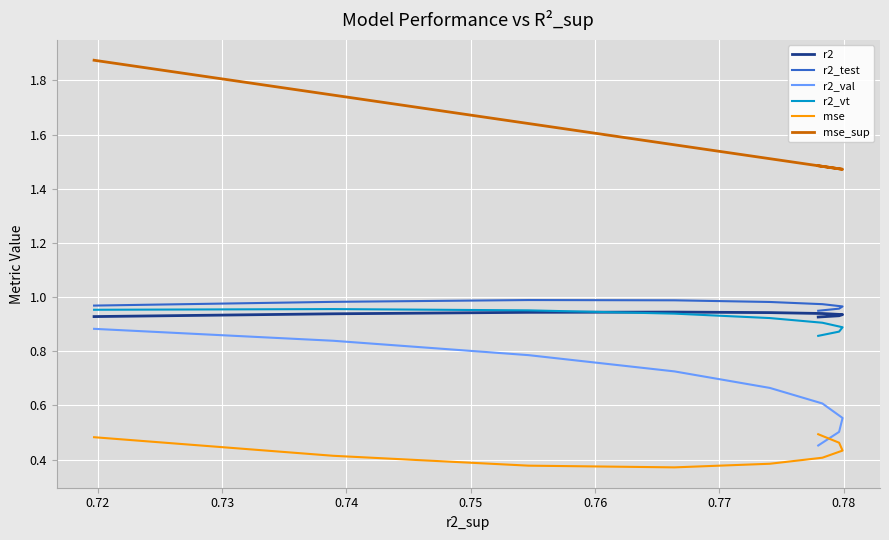

In r2_vt, how many points are higher than both neighbors (excluding endpoints)?

1